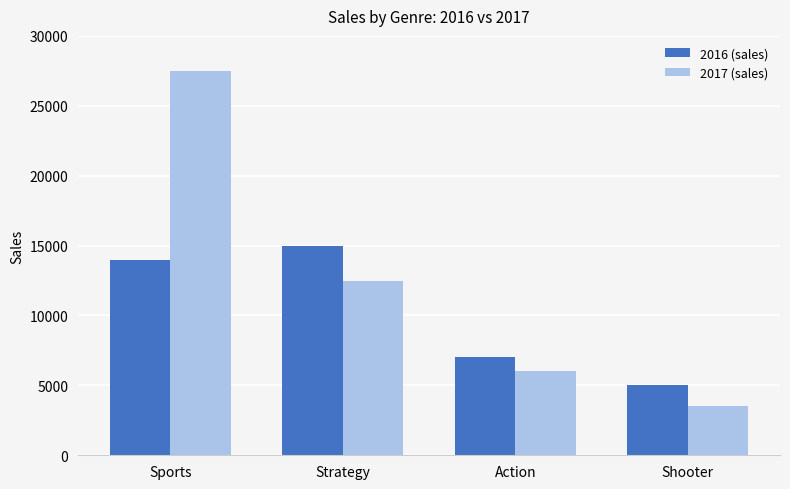

How many values in the 2016 (sales) series are below 14000?

2